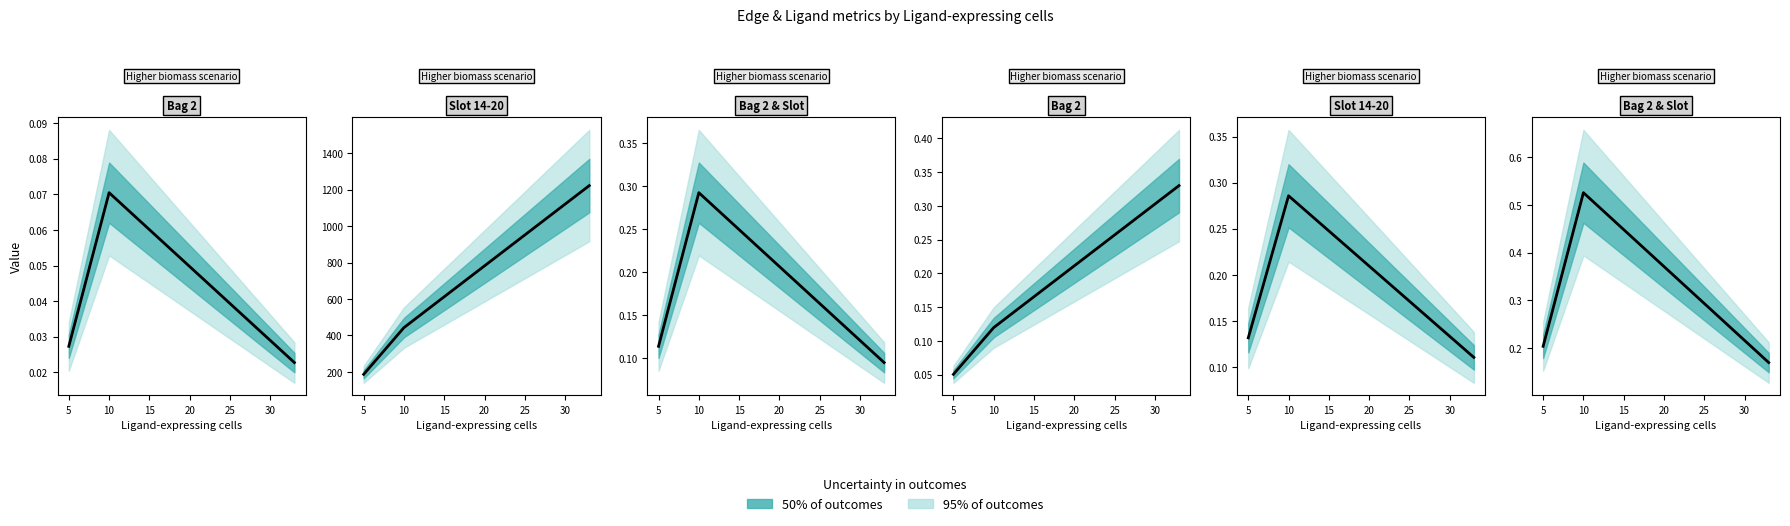

Reading right to left, extract all data points from this chart.

Edge average expression weight: 0.0	0.1	0.0
Edge total expression weight: 1222.2	443.0	186.5
Edge average expression derived specificity: 0.1	0.3	0.1
Edge total expression derived specificity: 0.3	0.1	0.1
Ligand detection rate: 0.1	0.3	0.1
Ligand average expression value: 0.2	0.5	0.2